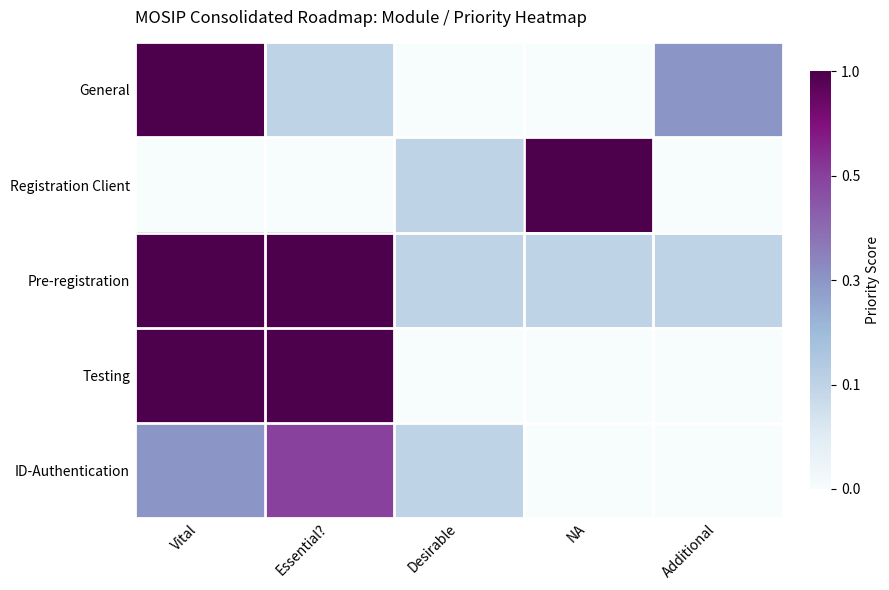

At how many categories does at least one series exceed 0?

5